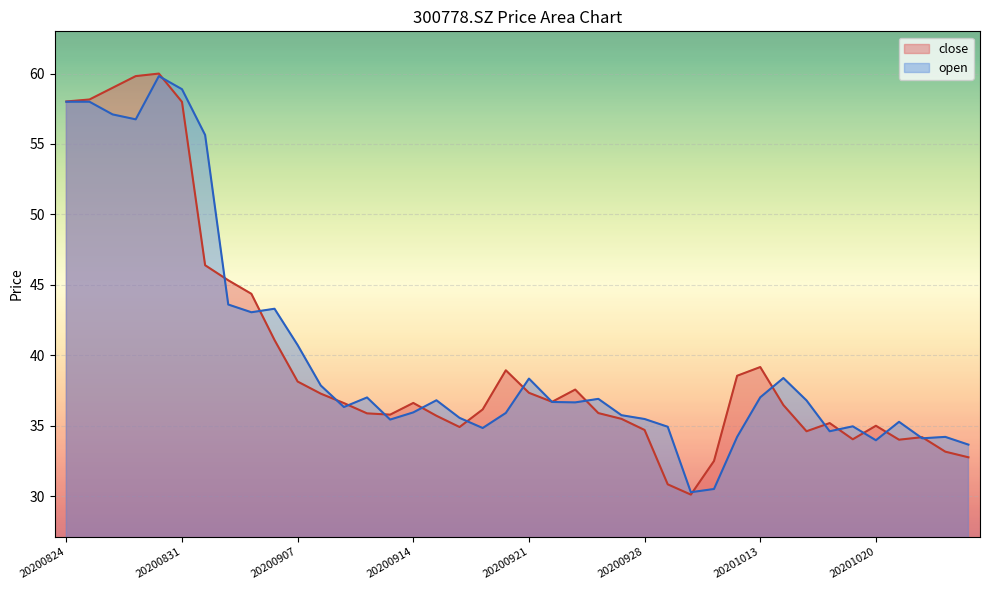

List the series in order of their peak value, highest first.

close, open